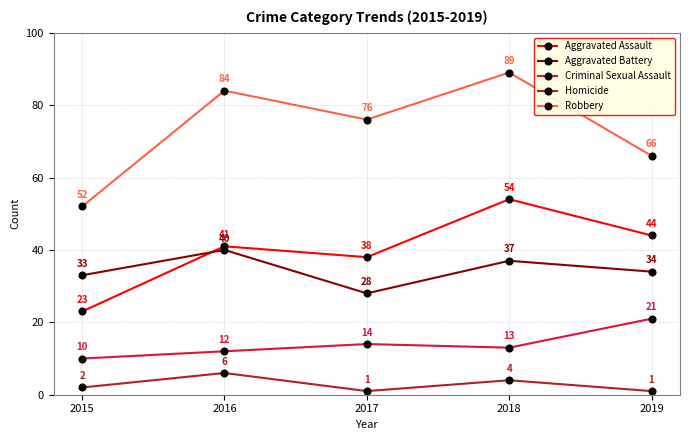

What is the difference between the maximum and second lowest values in the Aggravated Assault series?

16